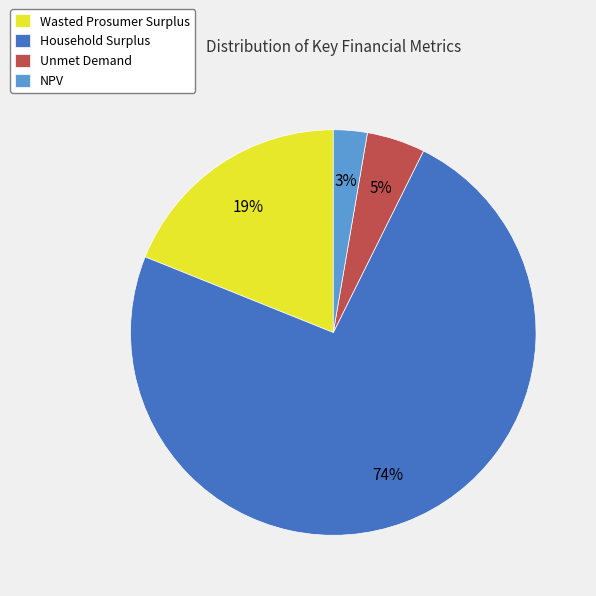

True or false: Wasted Prosumer Surplus accounts for 19% of the total.

True